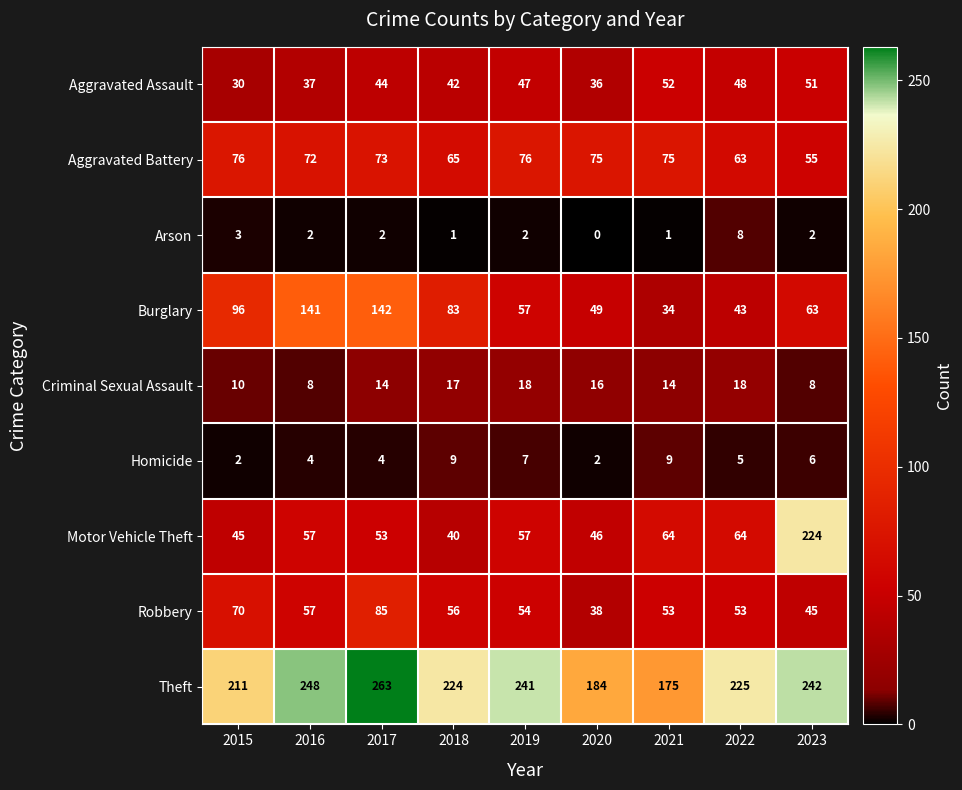

What is the difference between the maximum and second lowest values in the Motor Vehicle Theft series?

179